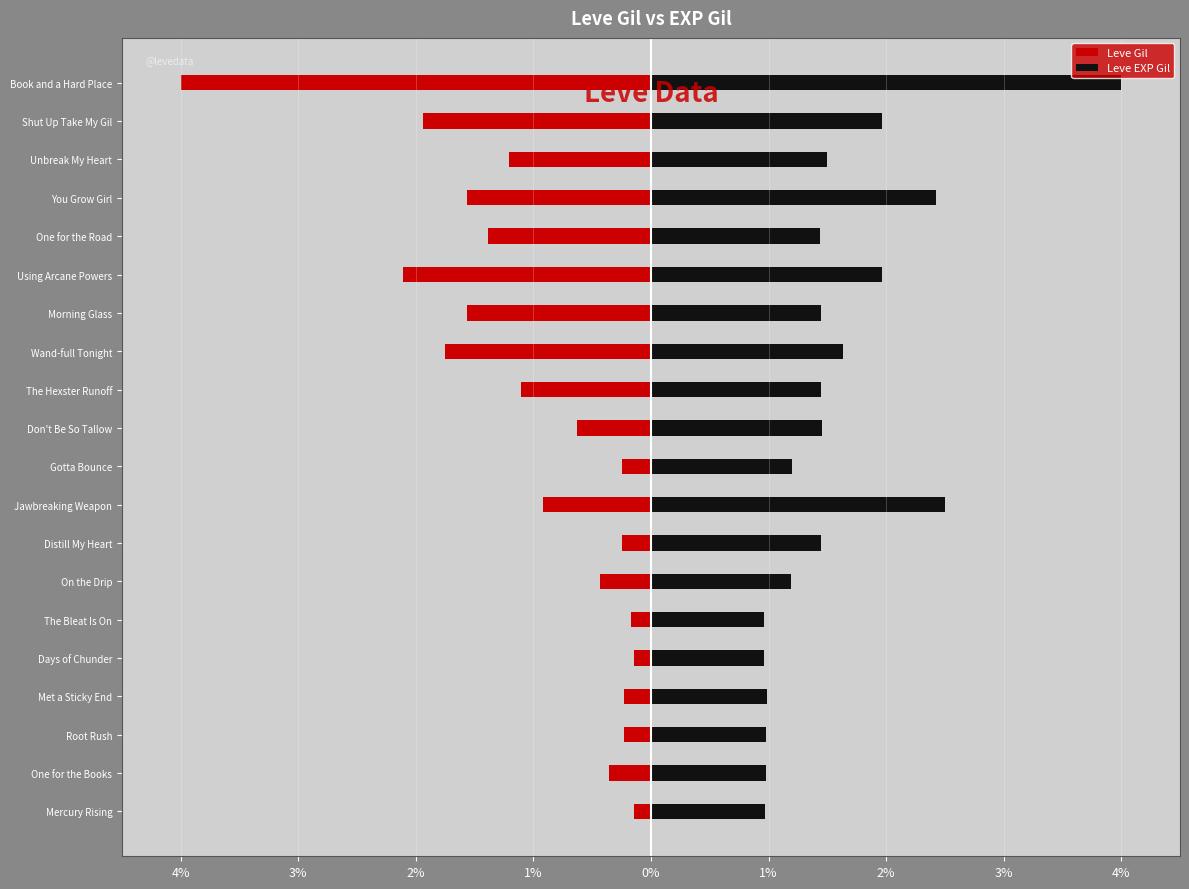

Which series has the widest spread of values?

Leve Gil